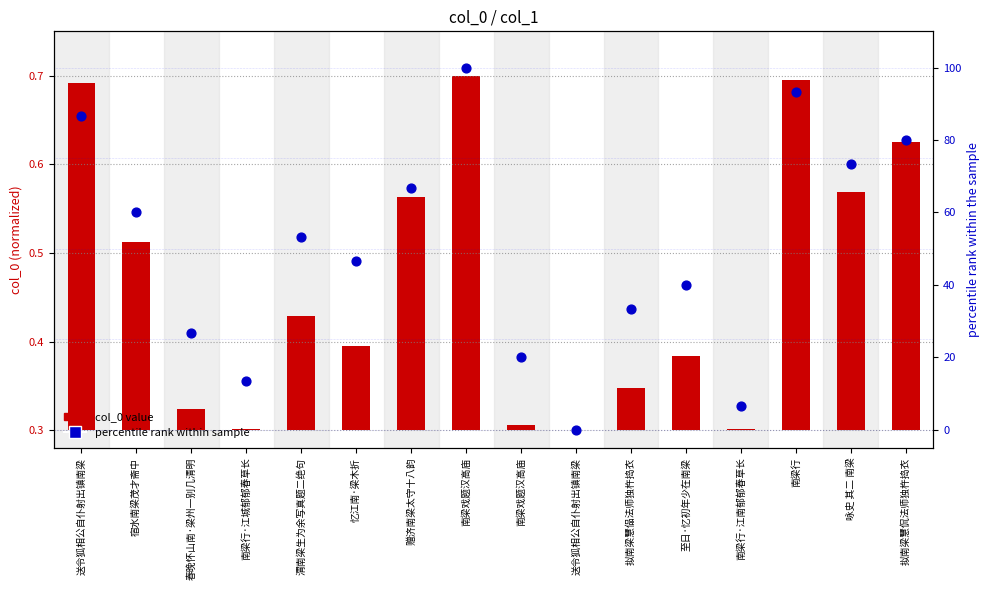

Which series has the largest Y range (max minus min)?

percentile rank within sample